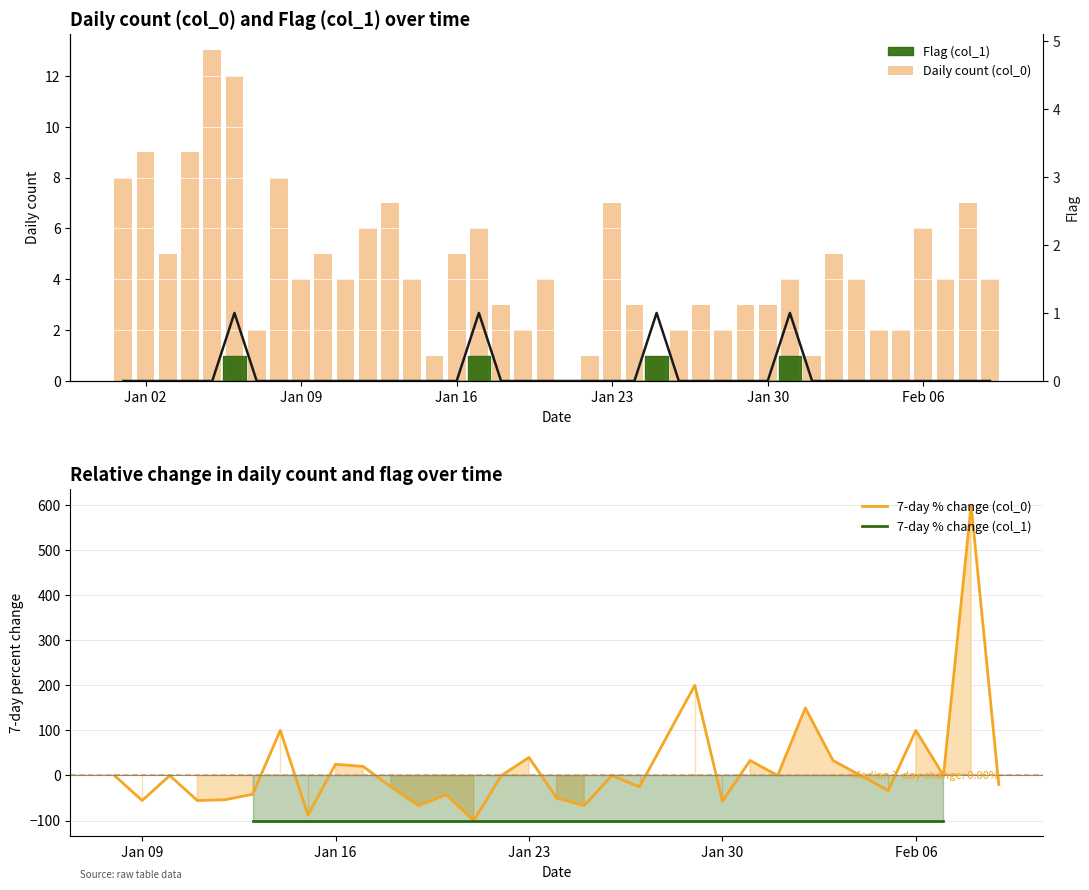

What is the difference between the maximum and minimum values in the Daily count (col_0) series?

13